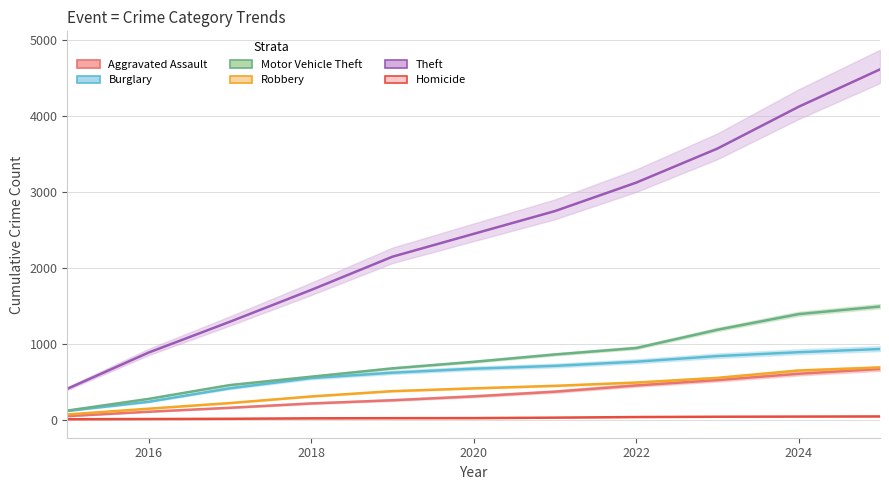

What is the smallest value displayed?

6